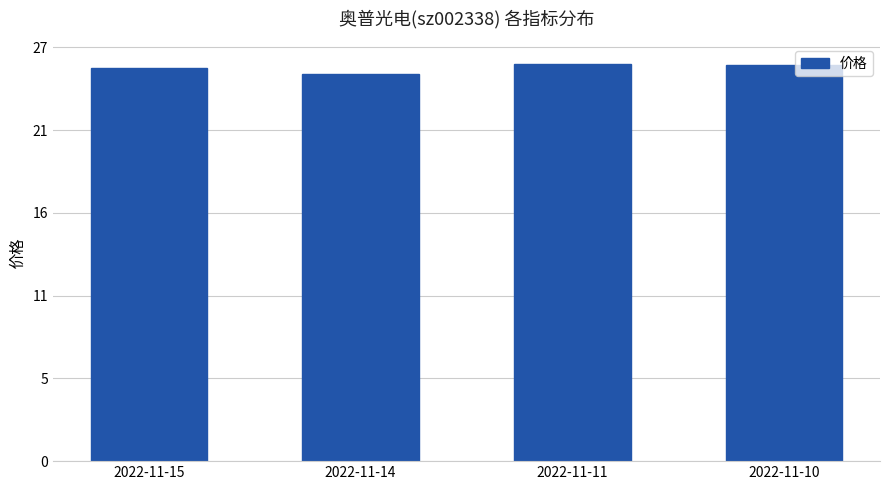

Does the chart contain any negative values?

No